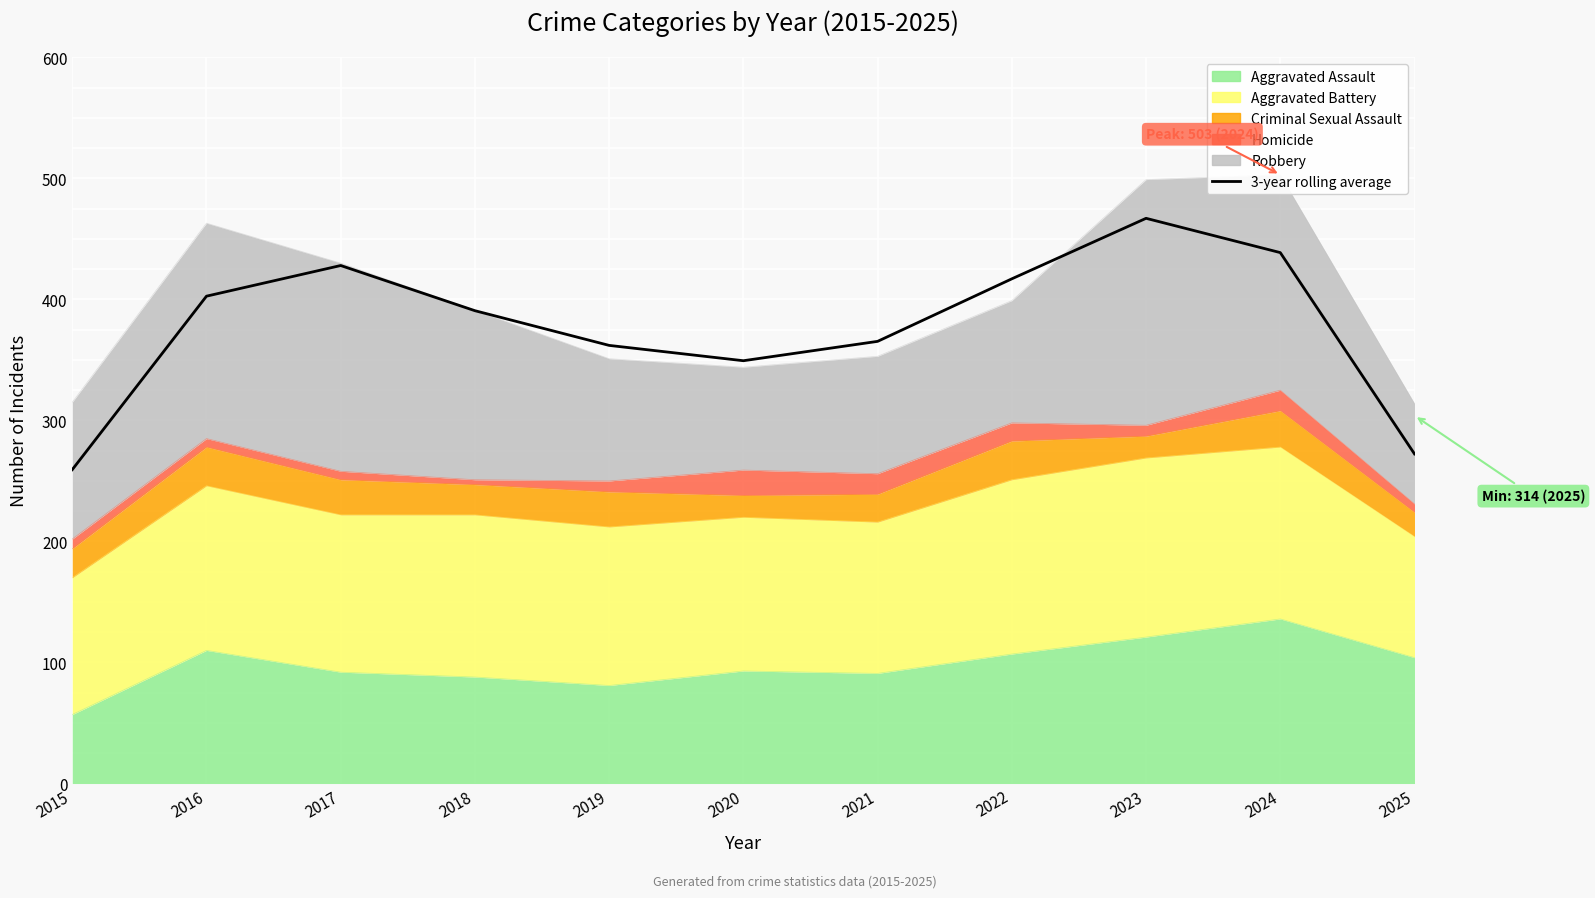

Which label corresponds to the largest value in the chart?

2023